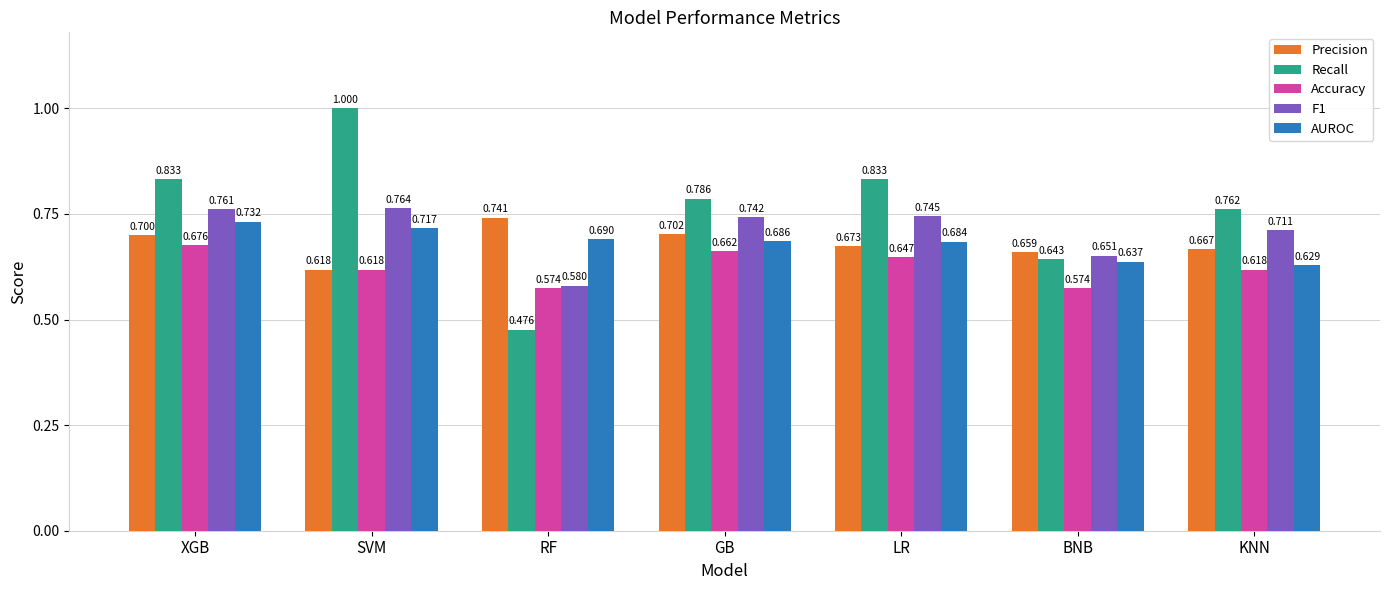

What is the value of the F1 bar at the 7th from the left?

0.7